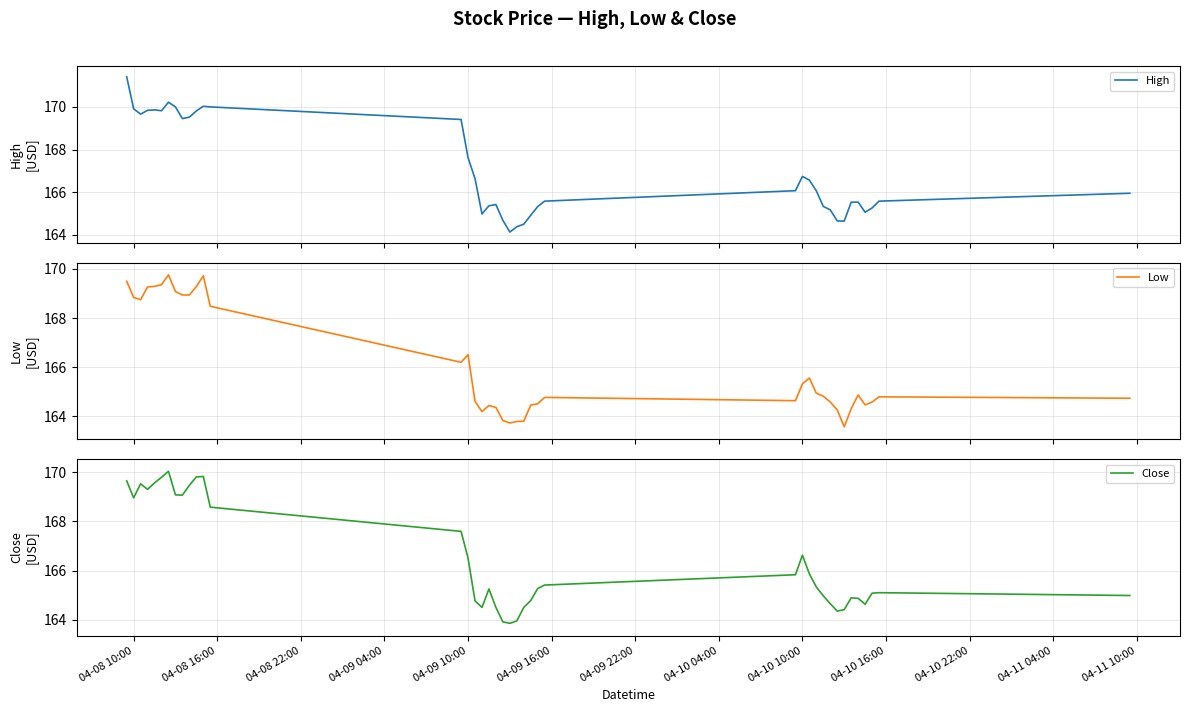

True or false: Close has a value of 166.5 at 04-09 10:00.

True